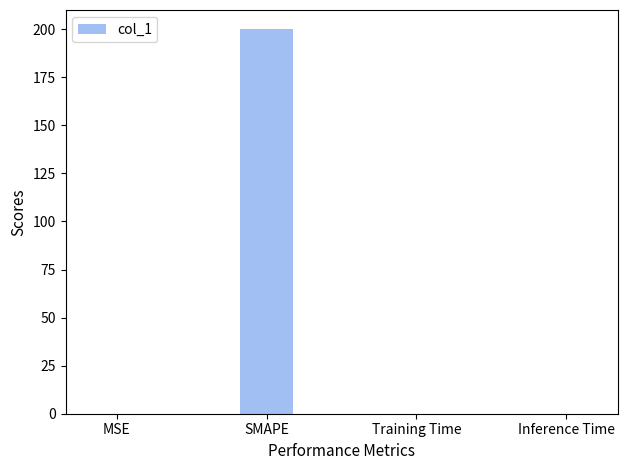

What is the average value?

50.0